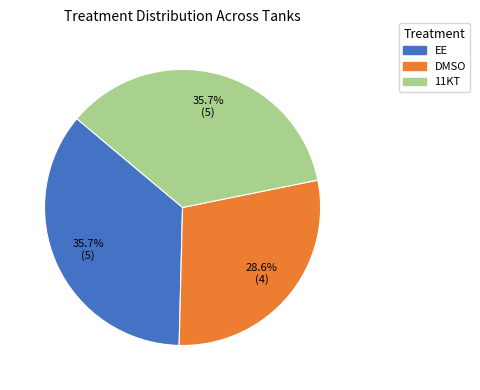

The EE slice represents 48% of the pie. True or false?

False